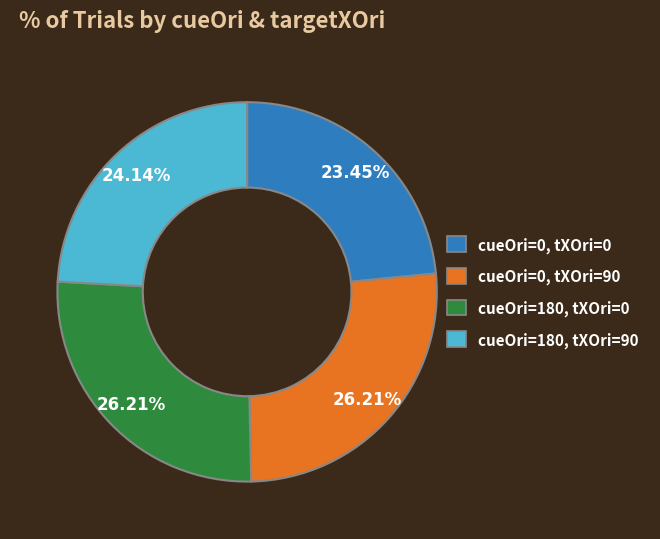

Is there any slice that represents more than half of the pie?

No